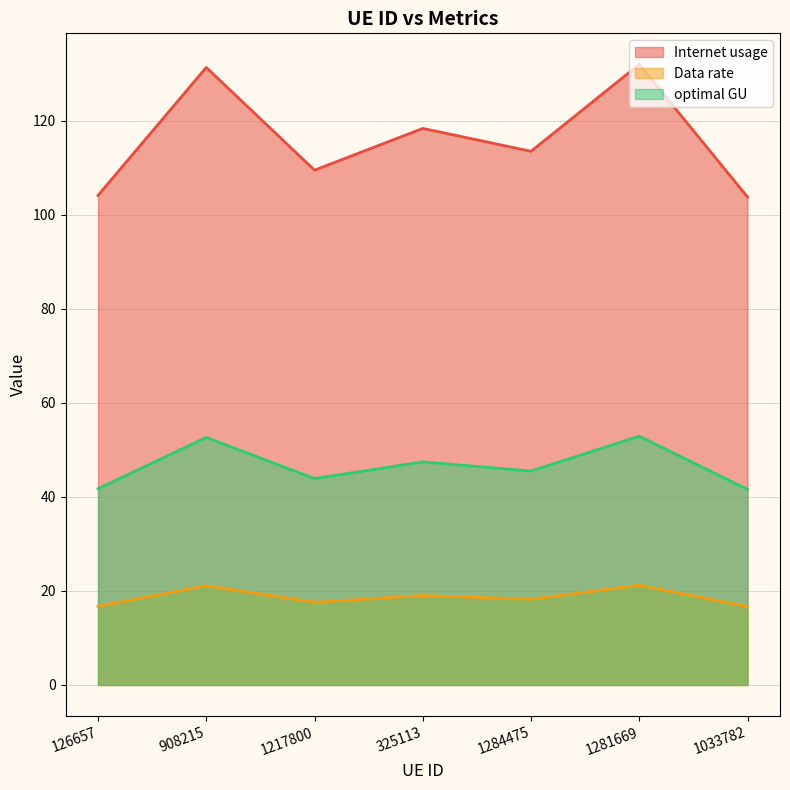

How many interior local valleys does the optimal GU series have?

2